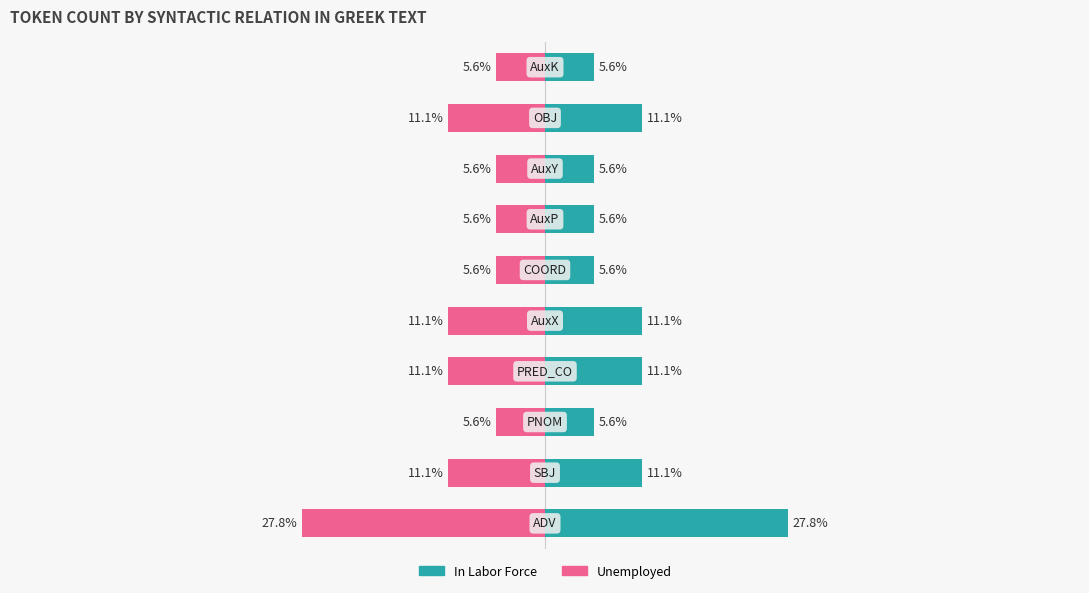

What is the maximum value for In Labor Force?

27.8